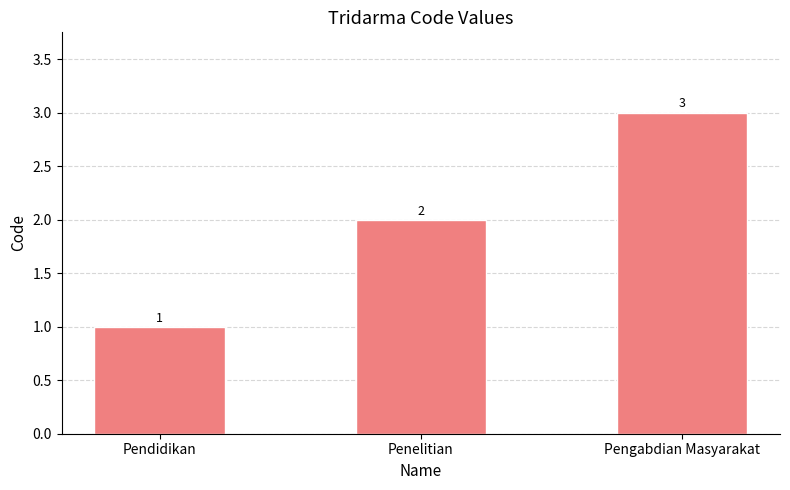

Reading left to right, transcribe all the data shown in this chart.

1	2	3